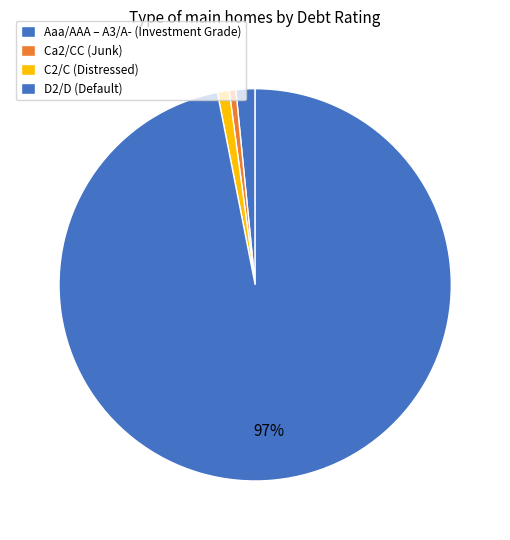

How many slices are in this pie chart?

4